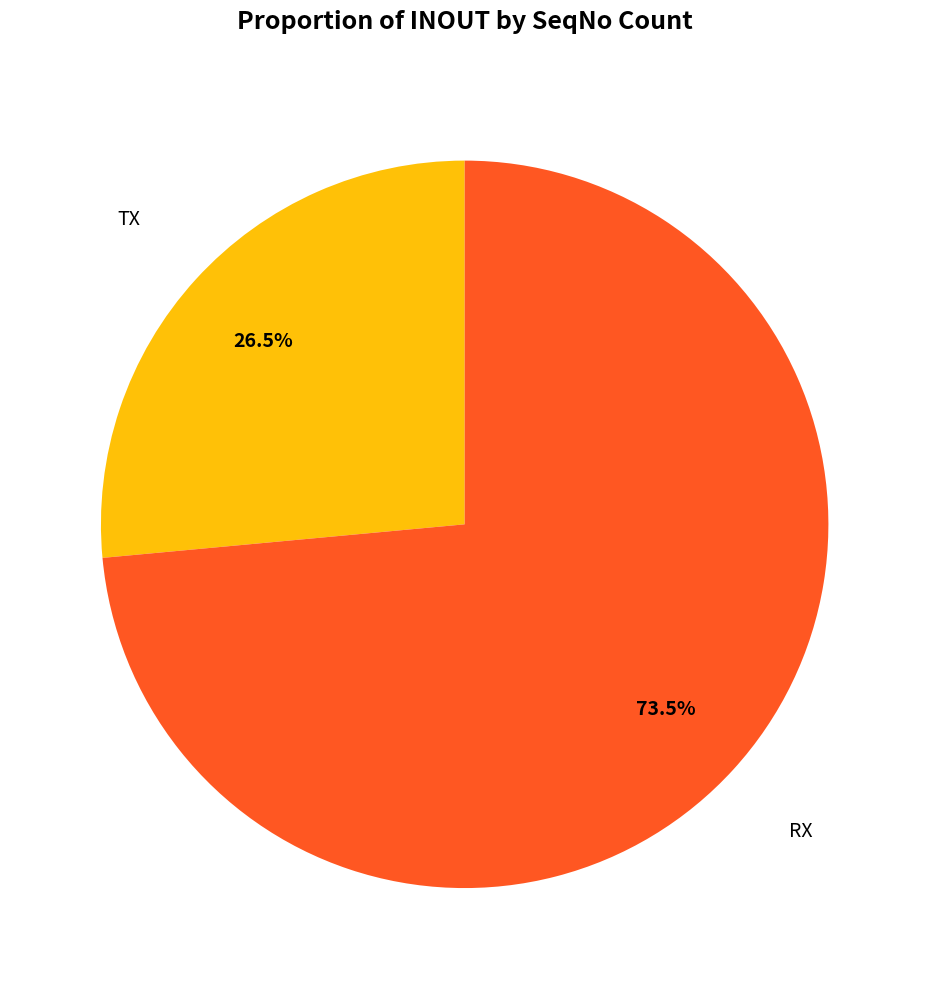

Is there any slice that represents more than half of the pie?

Yes